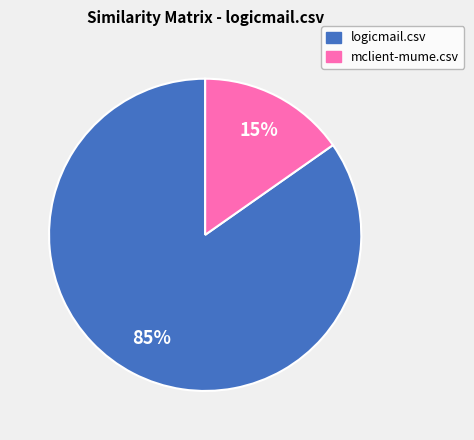

To the nearest percent, what percentage of the pie is logicmail.csv?

85%